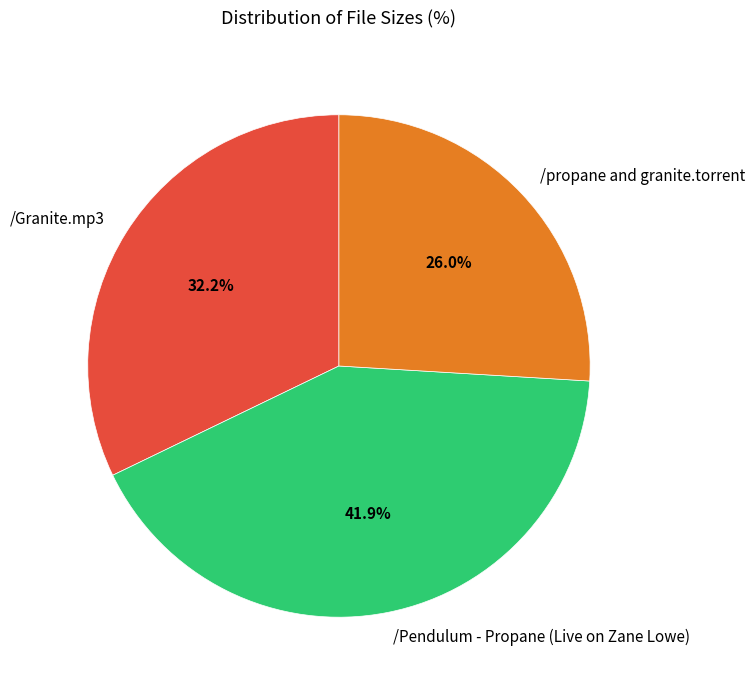

Which slice is the smallest?

/propane and granite.torrent